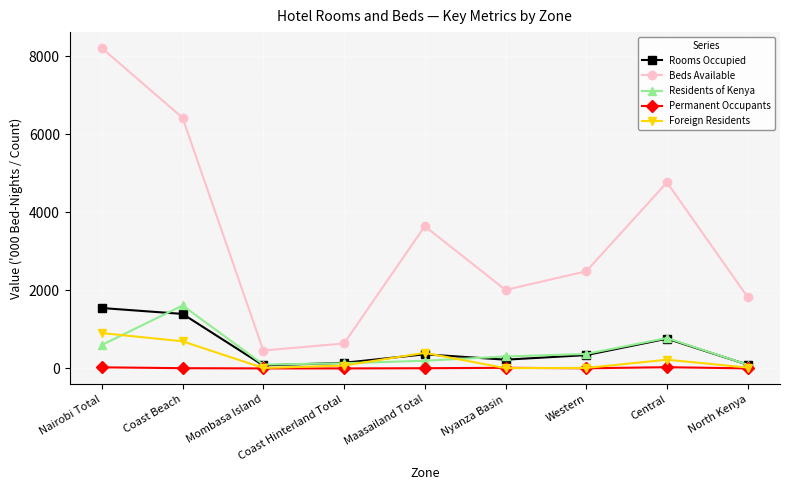

How many values in the Rooms Occupied series are below 341?

4